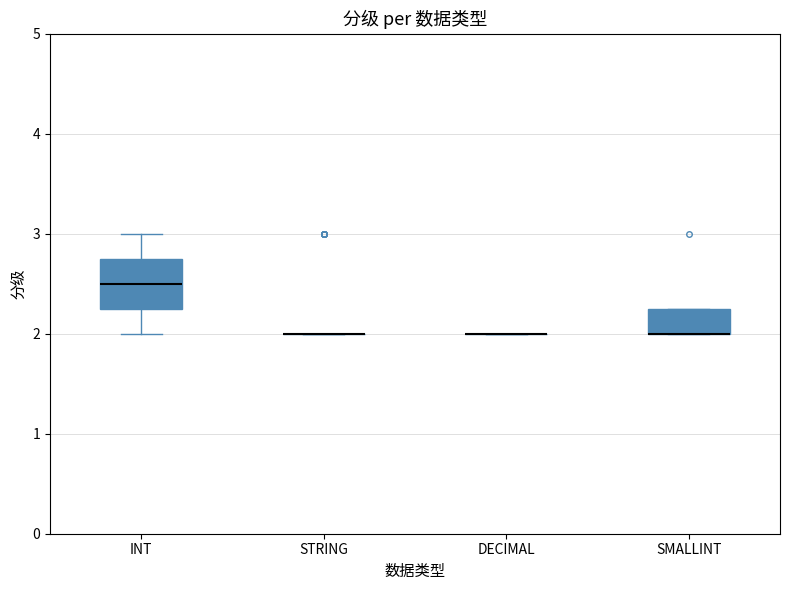

Comparing the boxes themselves (not the whiskers), which one is the tallest?

INT